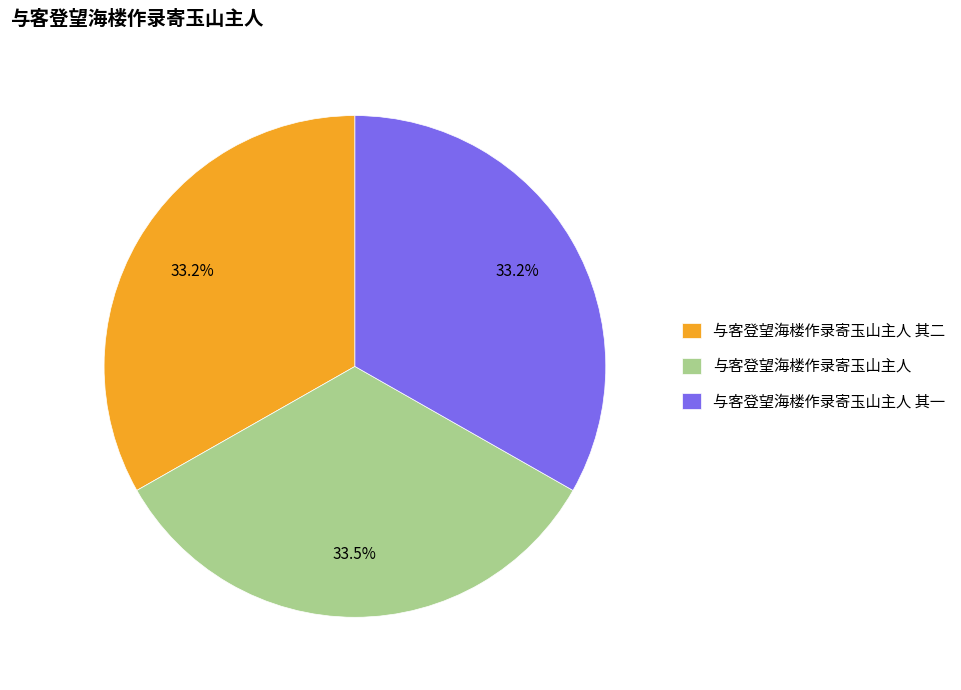

How many segments does this pie chart have?

3